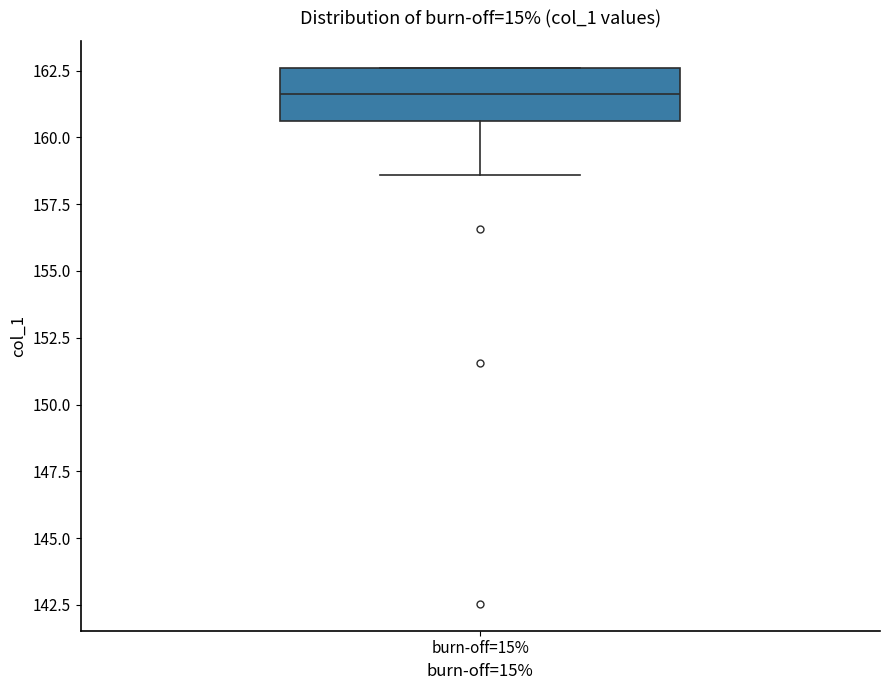

Read this box plot against the y-axis: the position of the median line, the range covered by the box, and the ends of both whiskers. The values are not printed on the chart, so give them approximately, as read against the axis.

median 161.5, box 160.5 to 162.5, whiskers 158.5 to 162.5